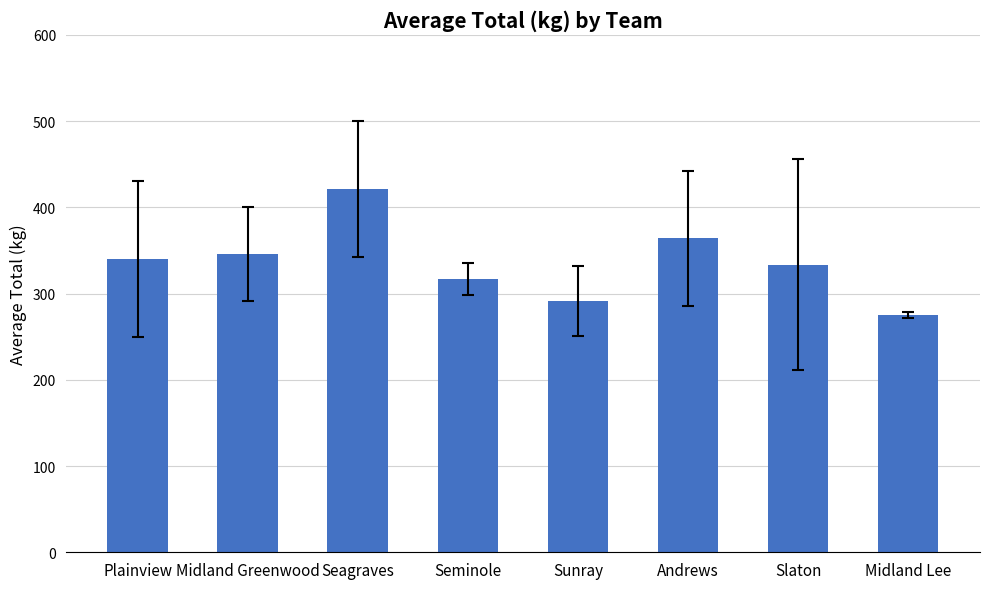

Which category has the highest value across all series?

Seagraves